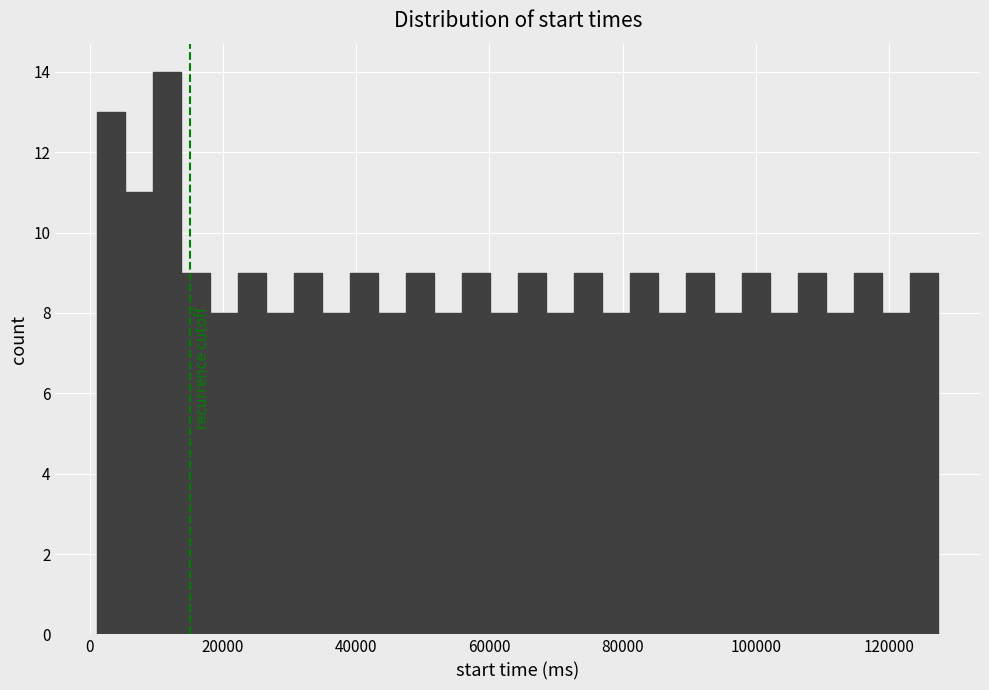

Around what value on the x-axis is the tallest bar? Give the approximate position of its centre, as read against the axis.

12000